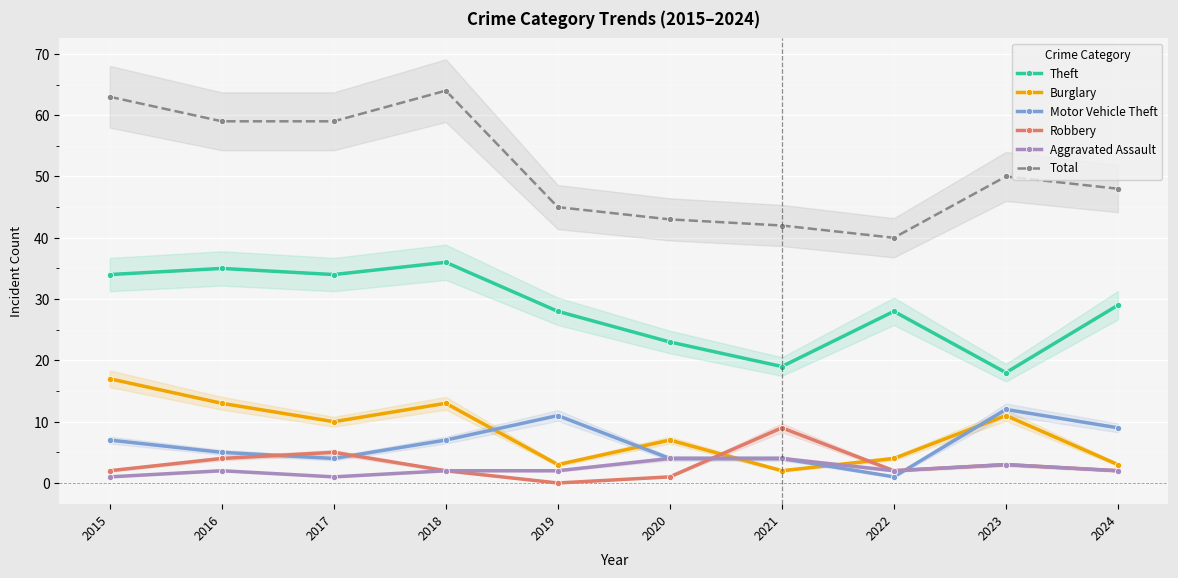

True or false: Total has a value of 48 at 2024.

True